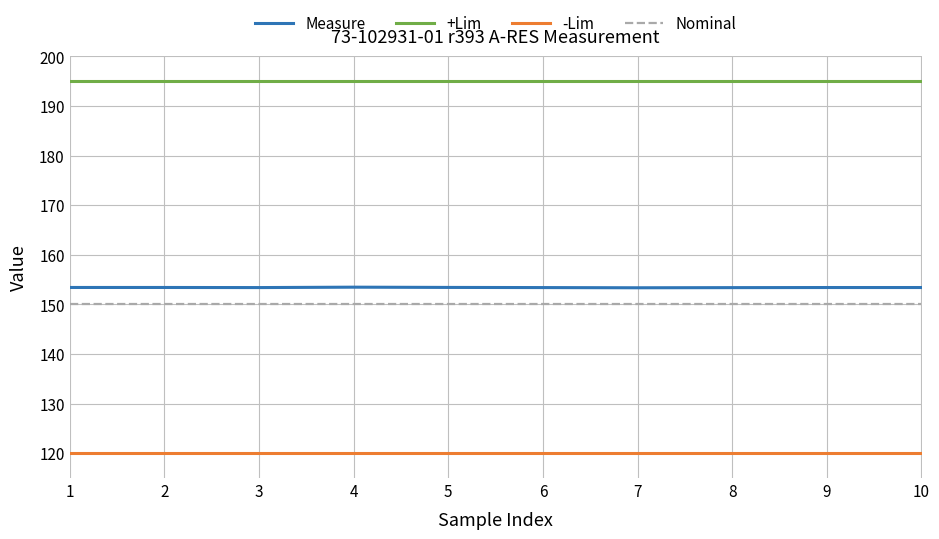

Read the -Lim value at 4.

120.0